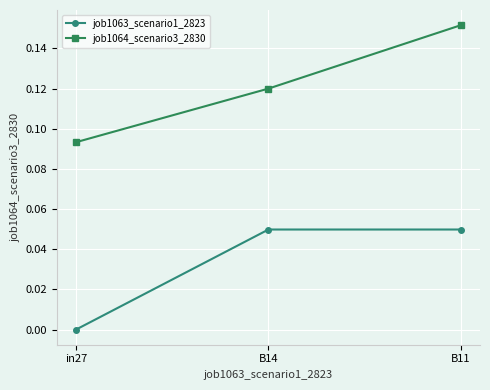

At which label does job1064_scenario3_2830 reach its peak?

B11